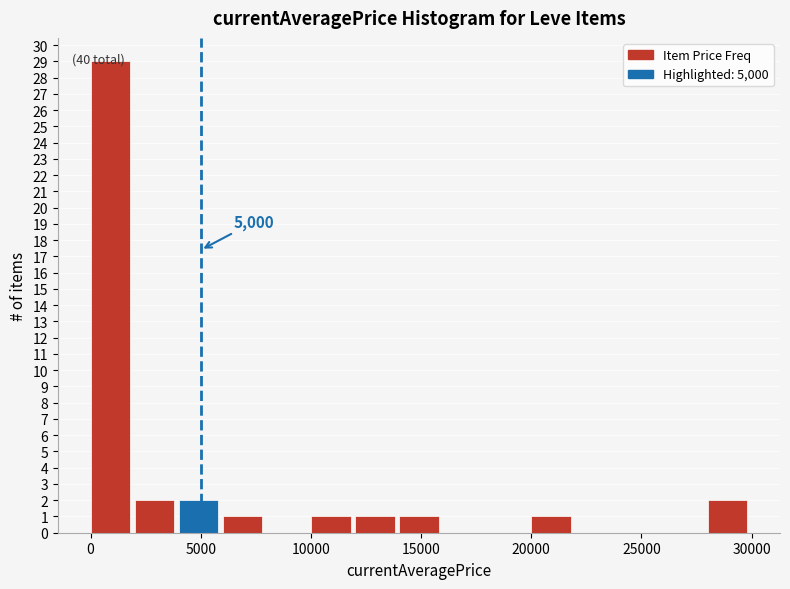

Over which range of the x-axis is the bar tallest?

0 to 2000